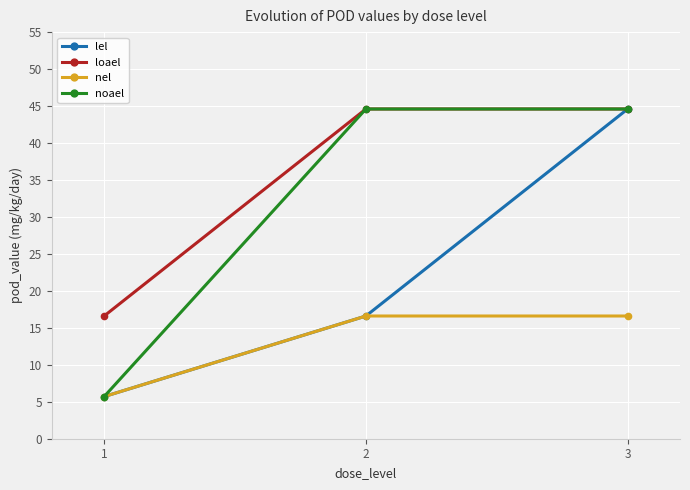

The loael series shows 60.2 at 3. True or false?

False